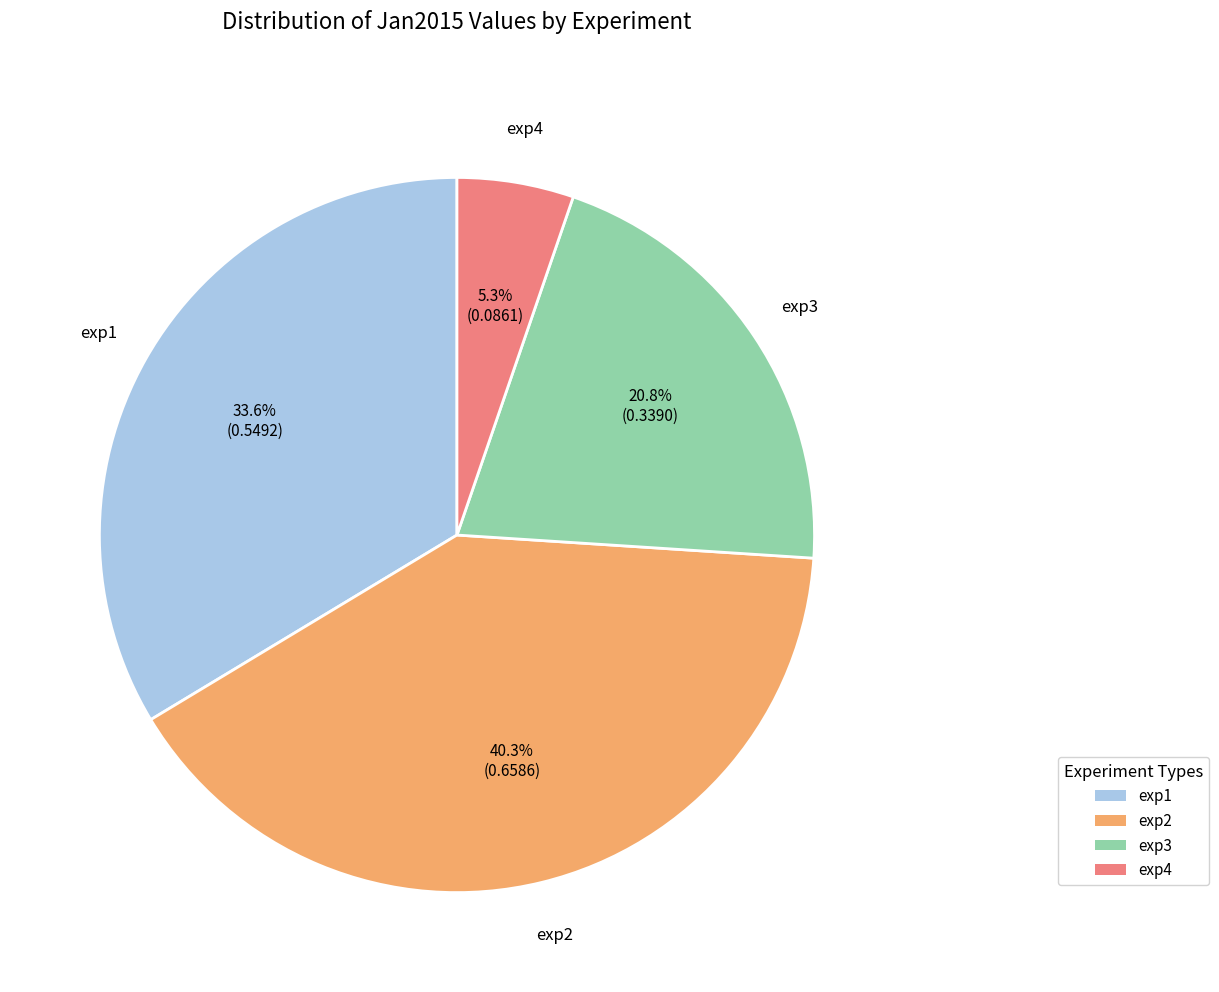

True or false: exp1 accounts for 47% of the total.

False